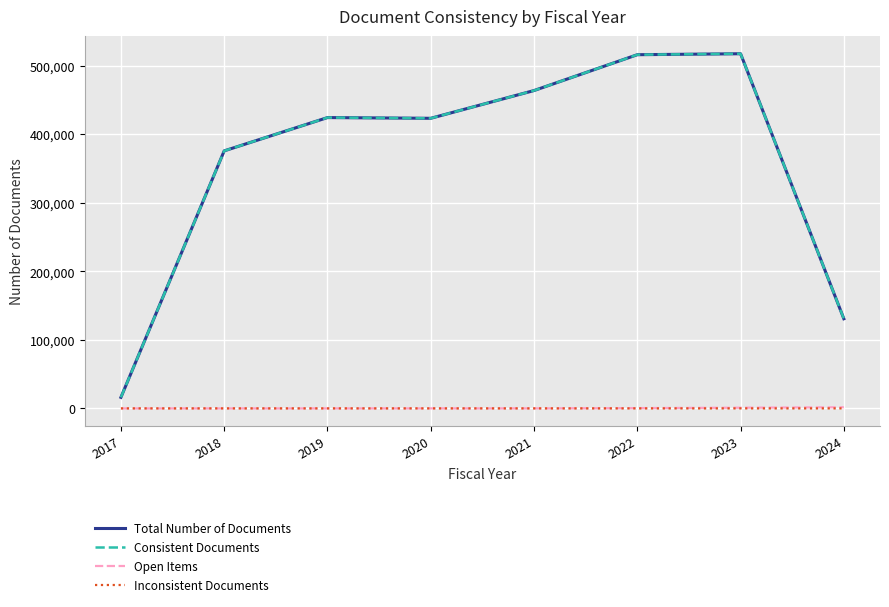

True or false: Consistent Documents and Open Items cross at least once.

False